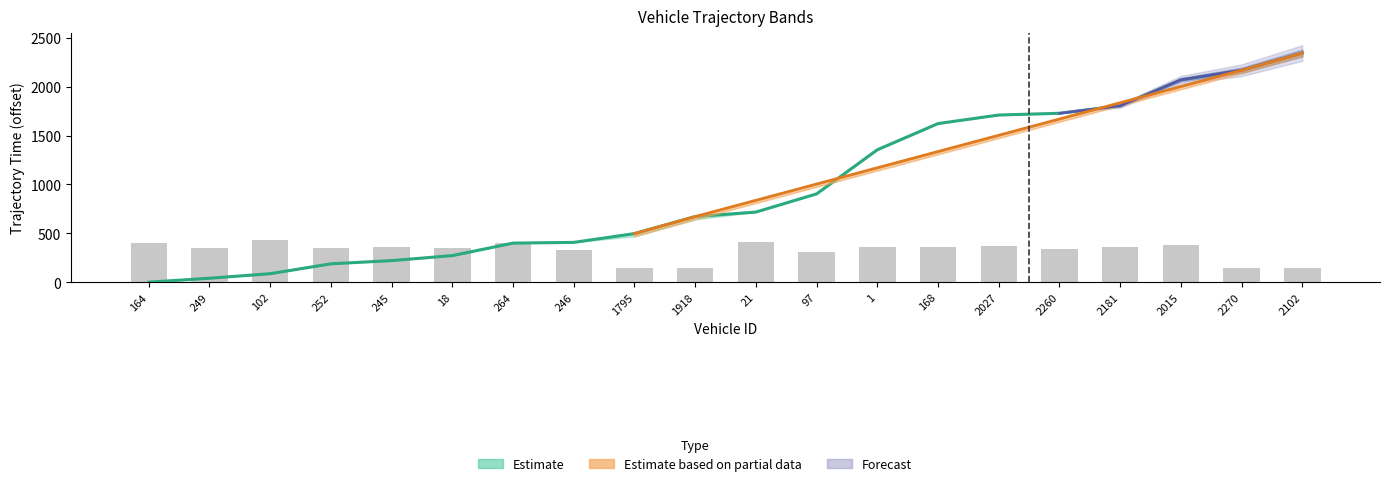

What is the value of the instspeed bar at the 16th from the left?

342.3